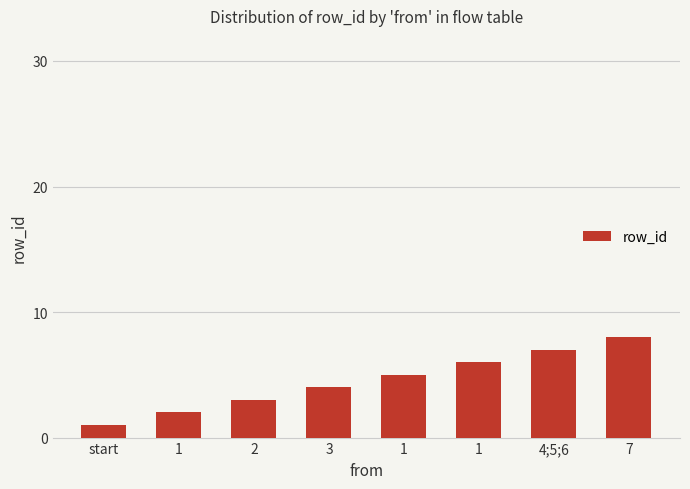

Rank the categories by value from highest to lowest.

7, 4;5;6, 1, 1, 3, 2, 1, start